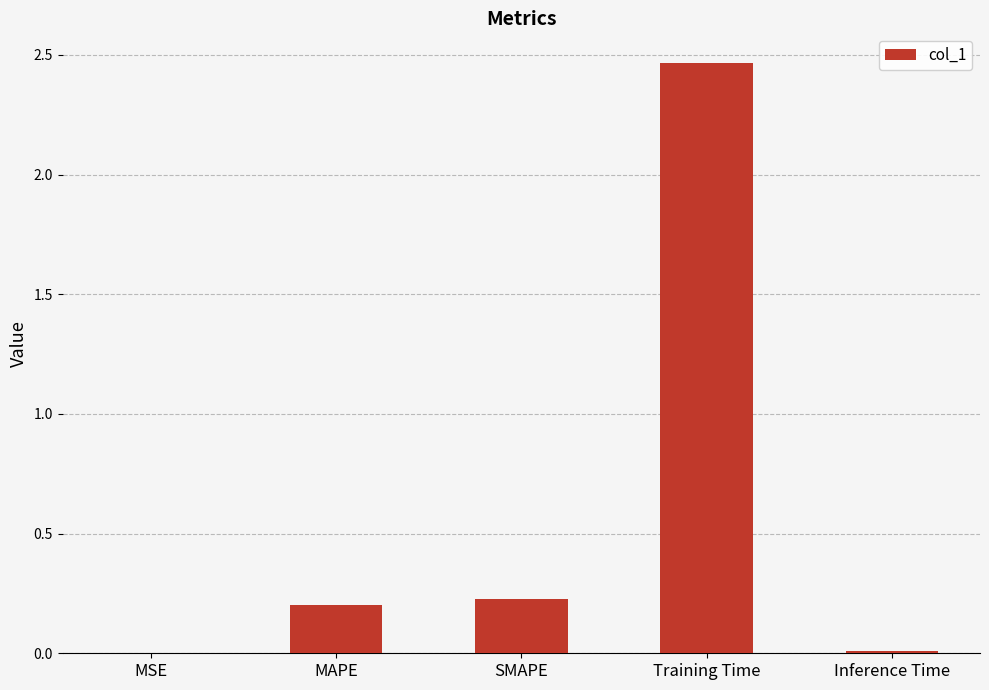

True or false: the data shows 0.2 at SMAPE.

True